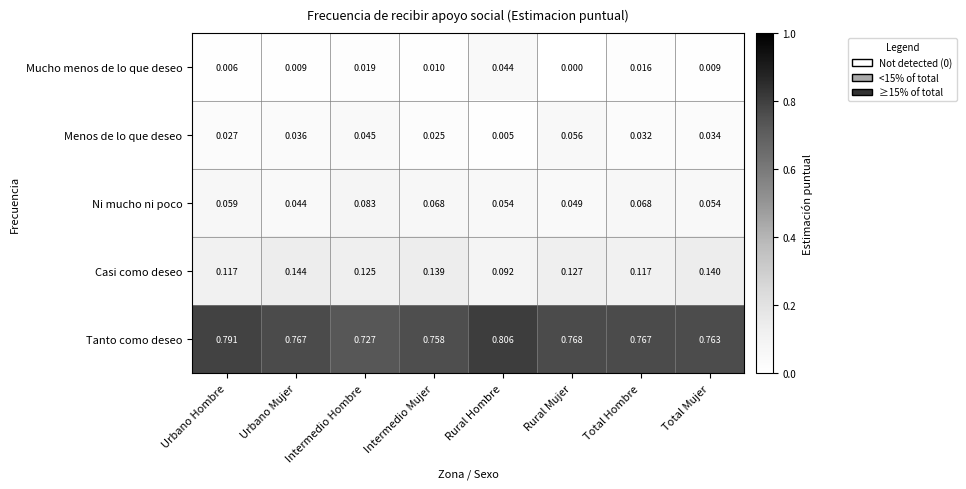

How many series are shown in this chart?

5